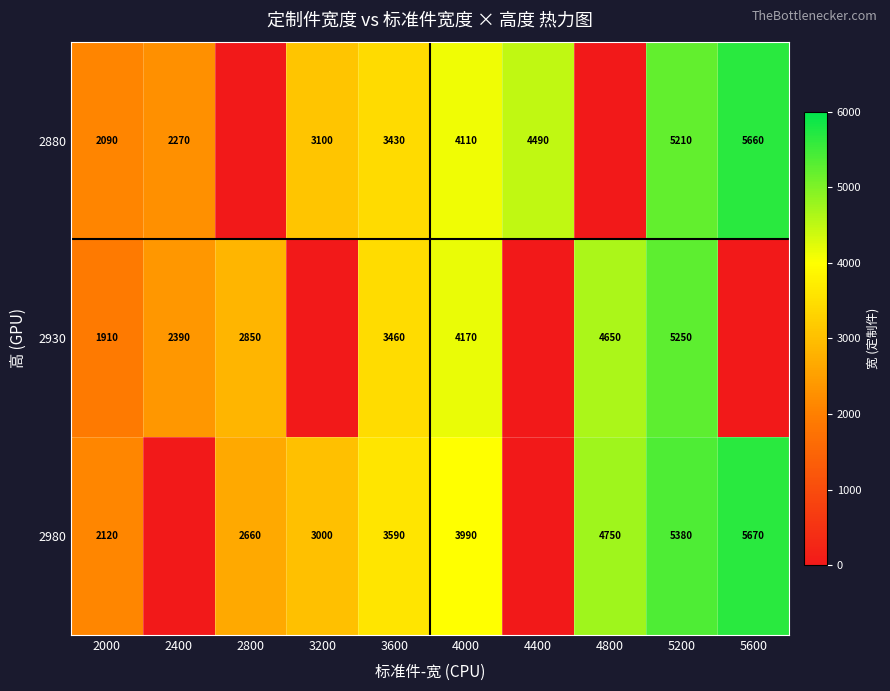

The value of 2980 at 3600 is 6091. True or false?

False